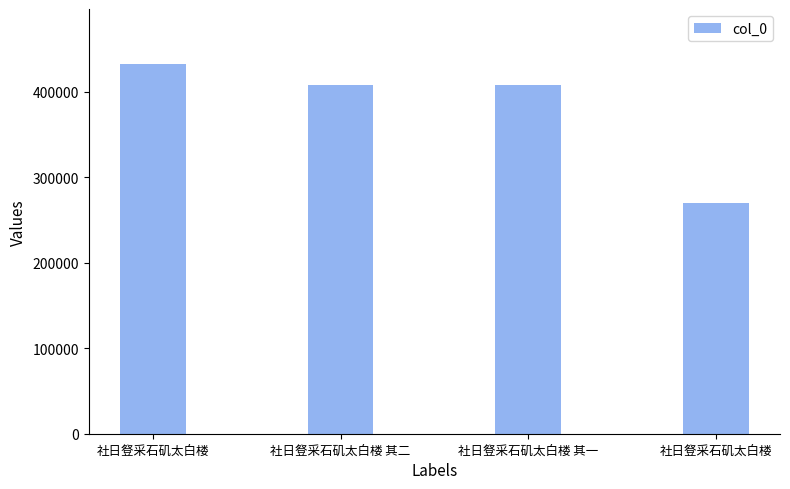

The chart shows a value of 407404 at 社日豋采石矶太白楼 其一. True or false?

True